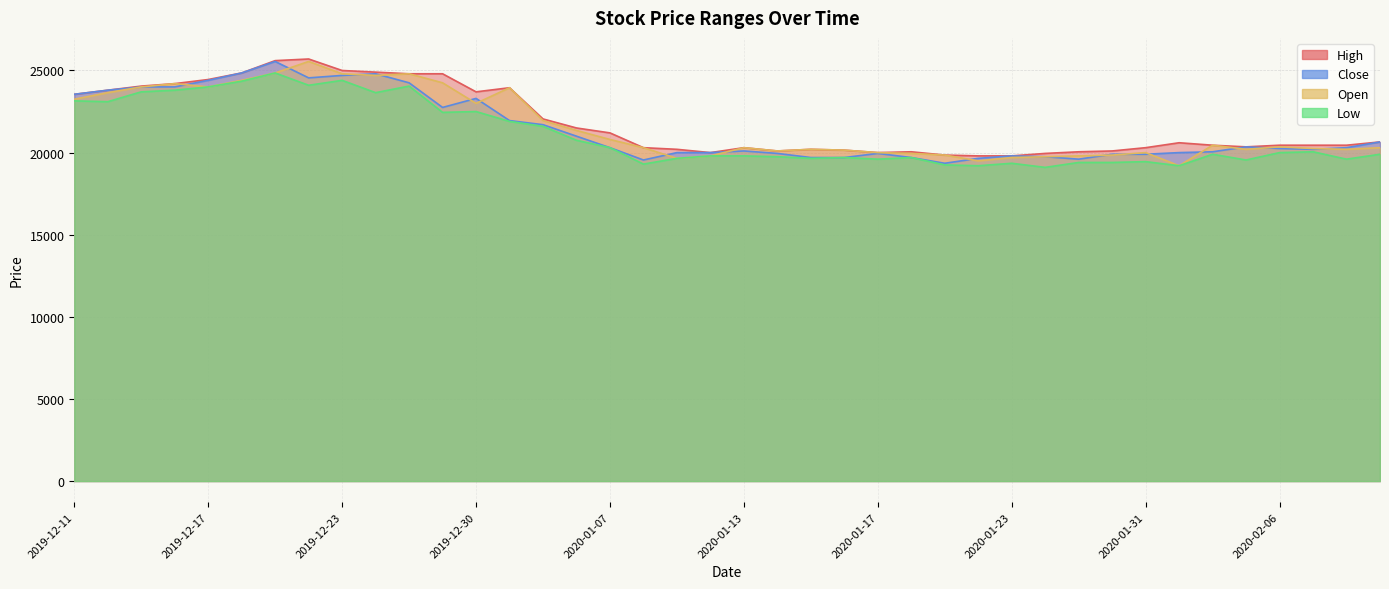

Which label corresponds to the largest value in the chart?

2019-12-20